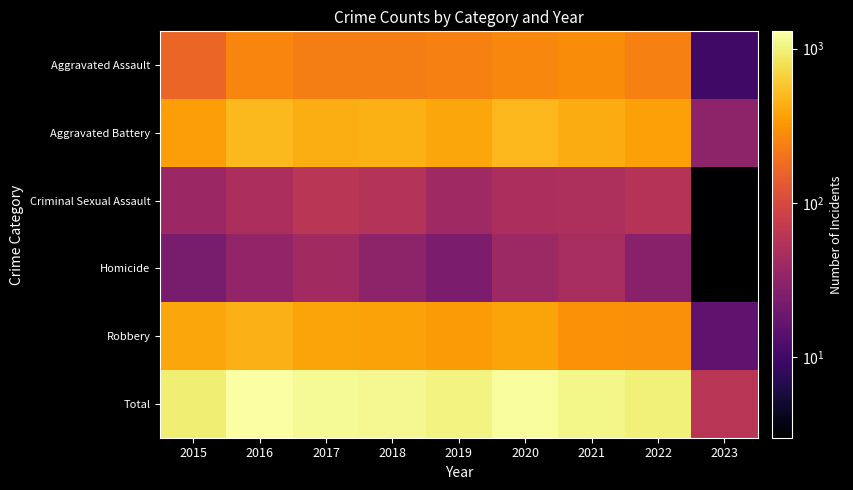

True or false: Criminal Sexual Assault has a value of 14.8 at 2019.

False